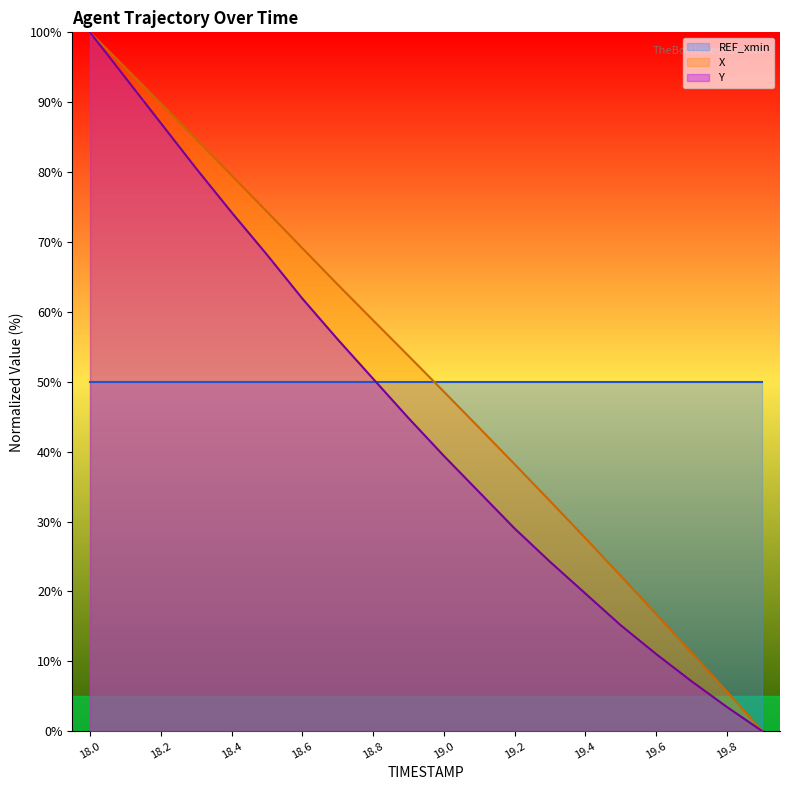

The X series shows 3.4 at 19.8. True or false?

False